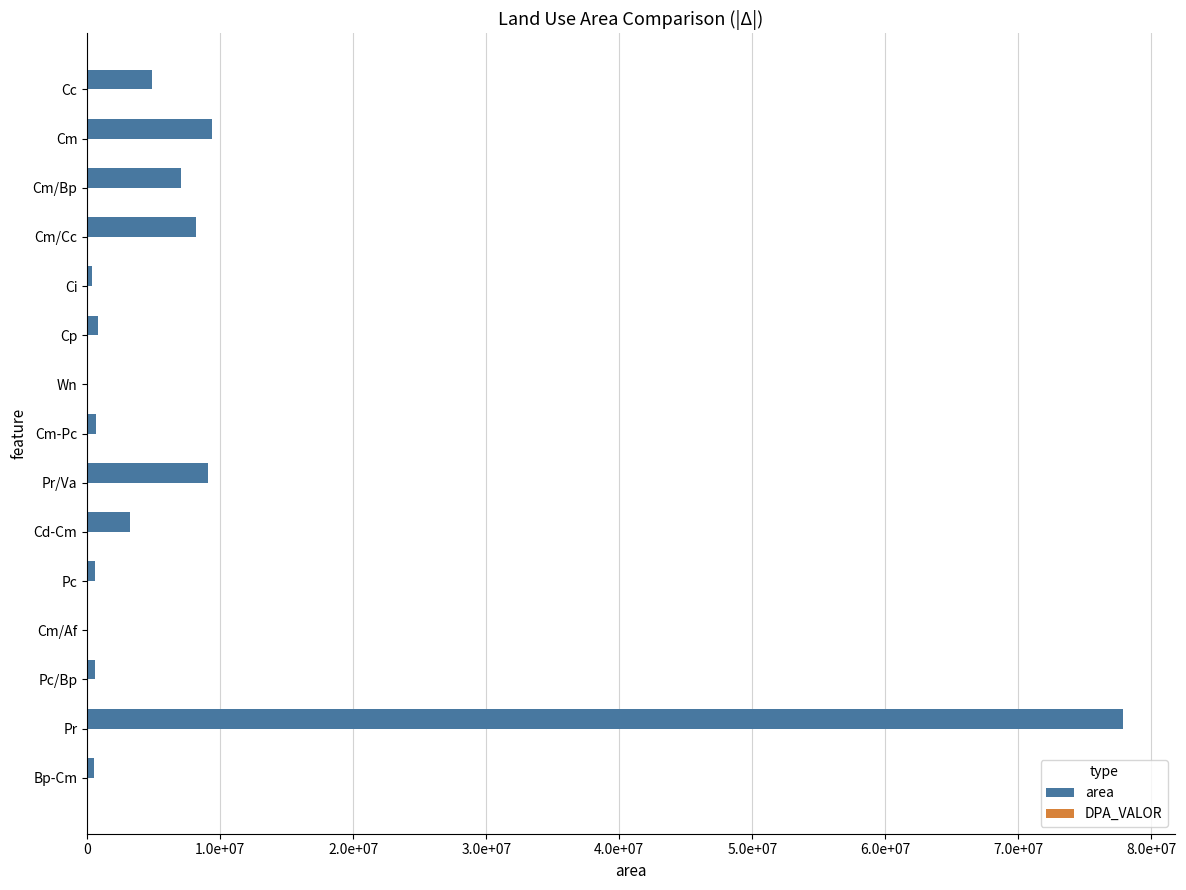

What is the greatest value displayed?

77875357.0